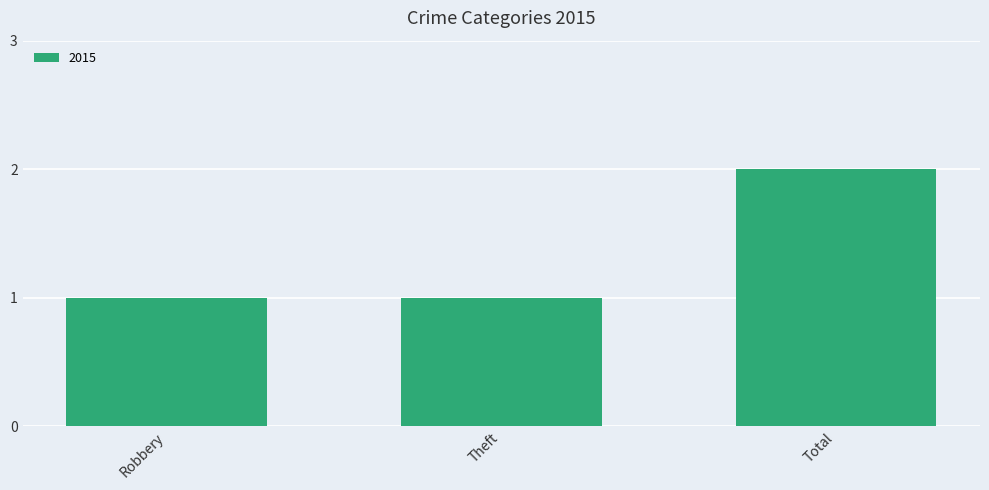

What position from the right is Total?

1